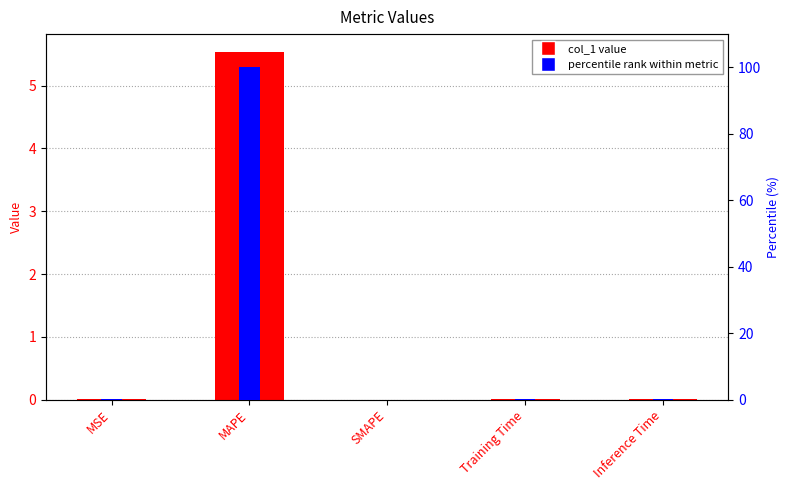

At how many categories does at least one series exceed 14?

1